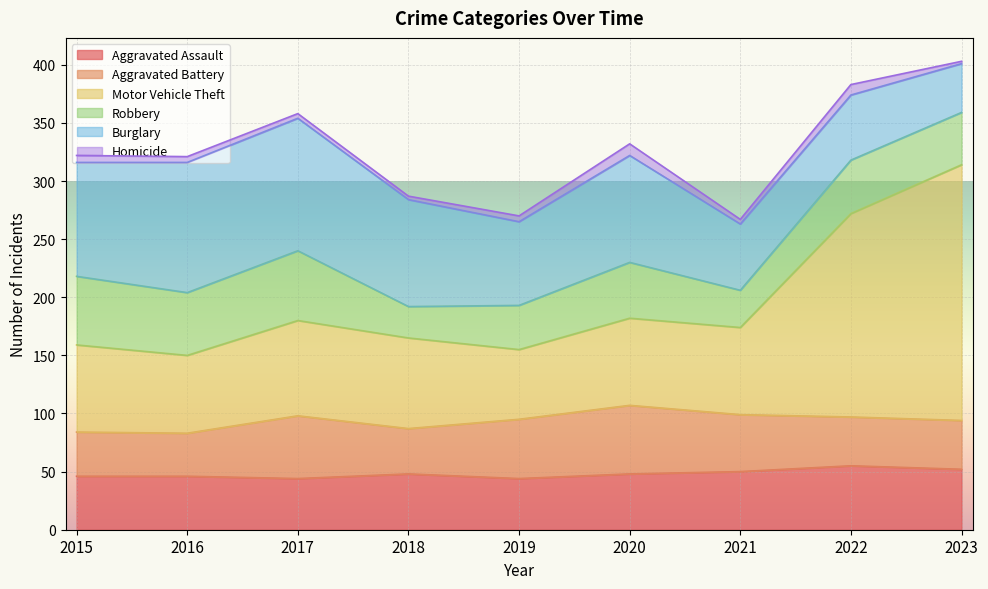

Reading right to left, transcribe all the data shown in this chart.

Aggravated Assault: 52	55	50	48	44	48	44	46	46
Aggravated Battery: 42	42	49	59	51	39	54	37	38
Motor Vehicle Theft: 220	175	75	75	60	78	82	67	75
Robbery: 45	46	32	48	38	27	60	54	59
Burglary: 42	56	57	92	72	92	114	112	98
Homicide: 2	9	4	10	5	3	4	5	6